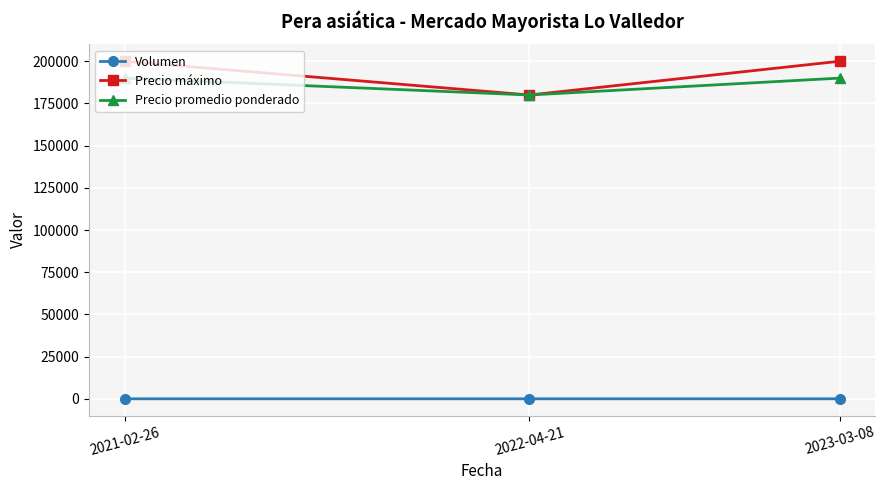

At which label does Precio máximo reach its minimum?

2022-04-21